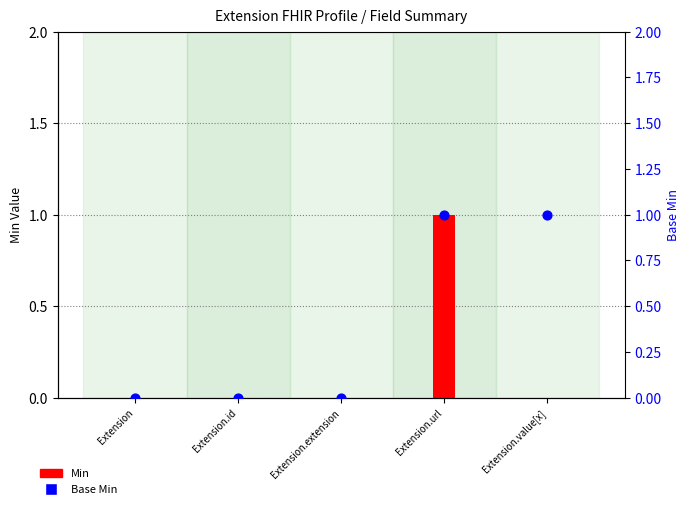

Which series contains the lowest Y value?

Min